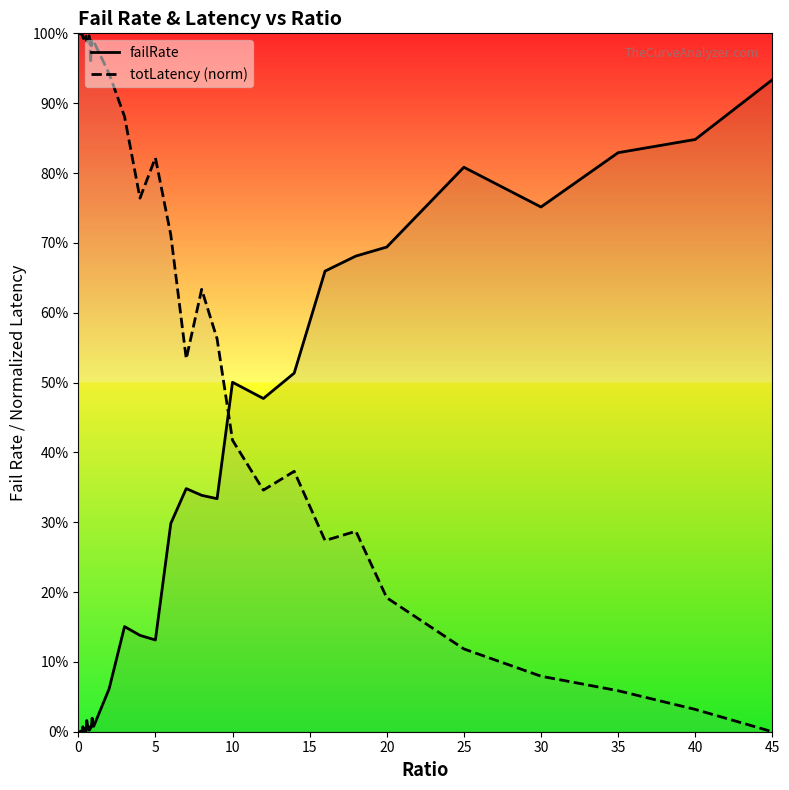

What is the difference between the maximum and minimum values in the totLatency (norm) series?

1.0